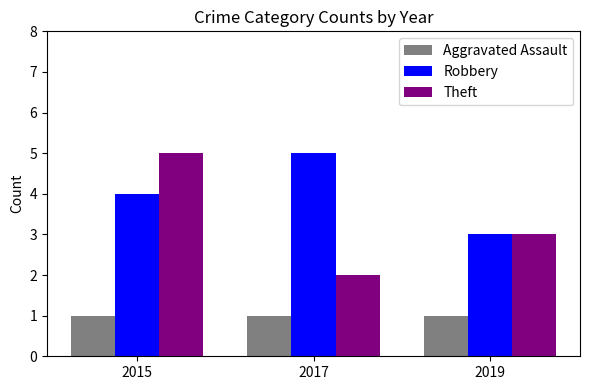

Rank the categories by Robbery value from lowest to highest.

2019, 2015, 2017